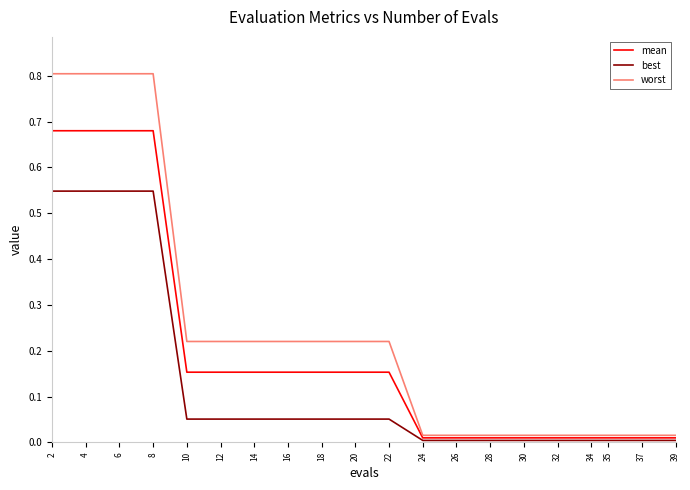

Is the value of best at 28 greater than the value of mean at 20?

No